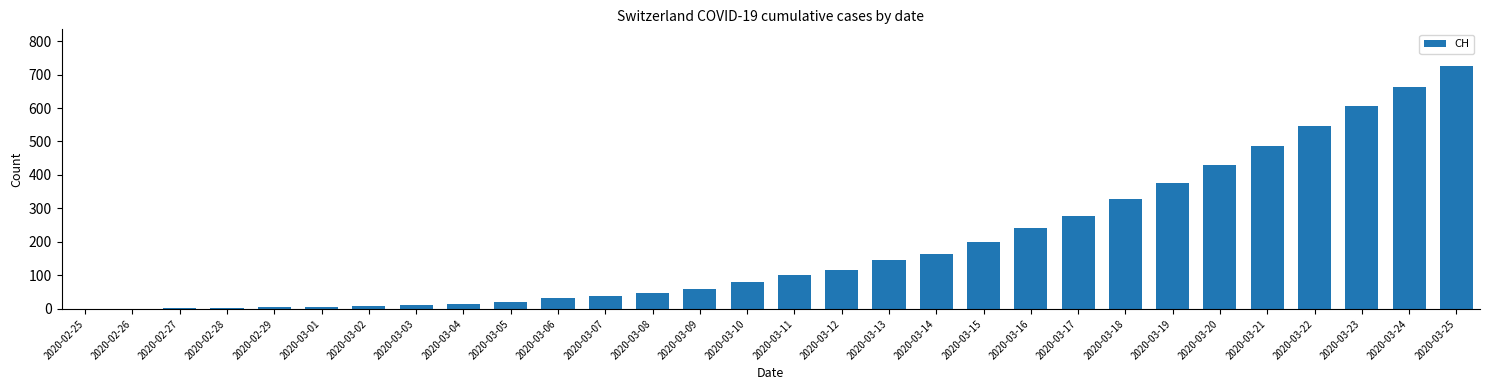

Is it true that the value at 2020-03-06 is 33?

True